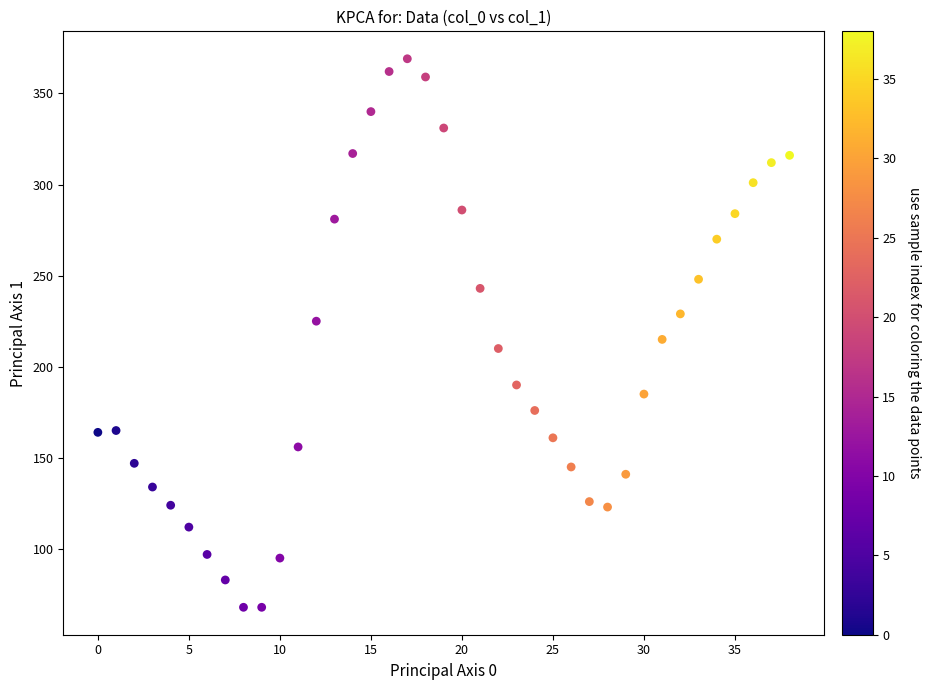

What is the range of Y values (max minus min)?

301